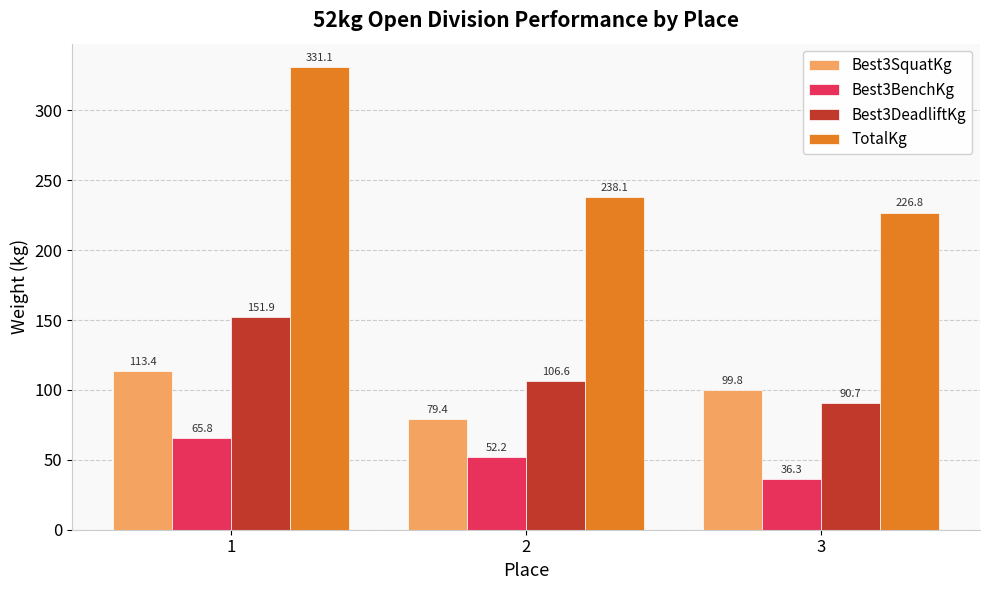

At which category does the chart reach its peak across all series?

1